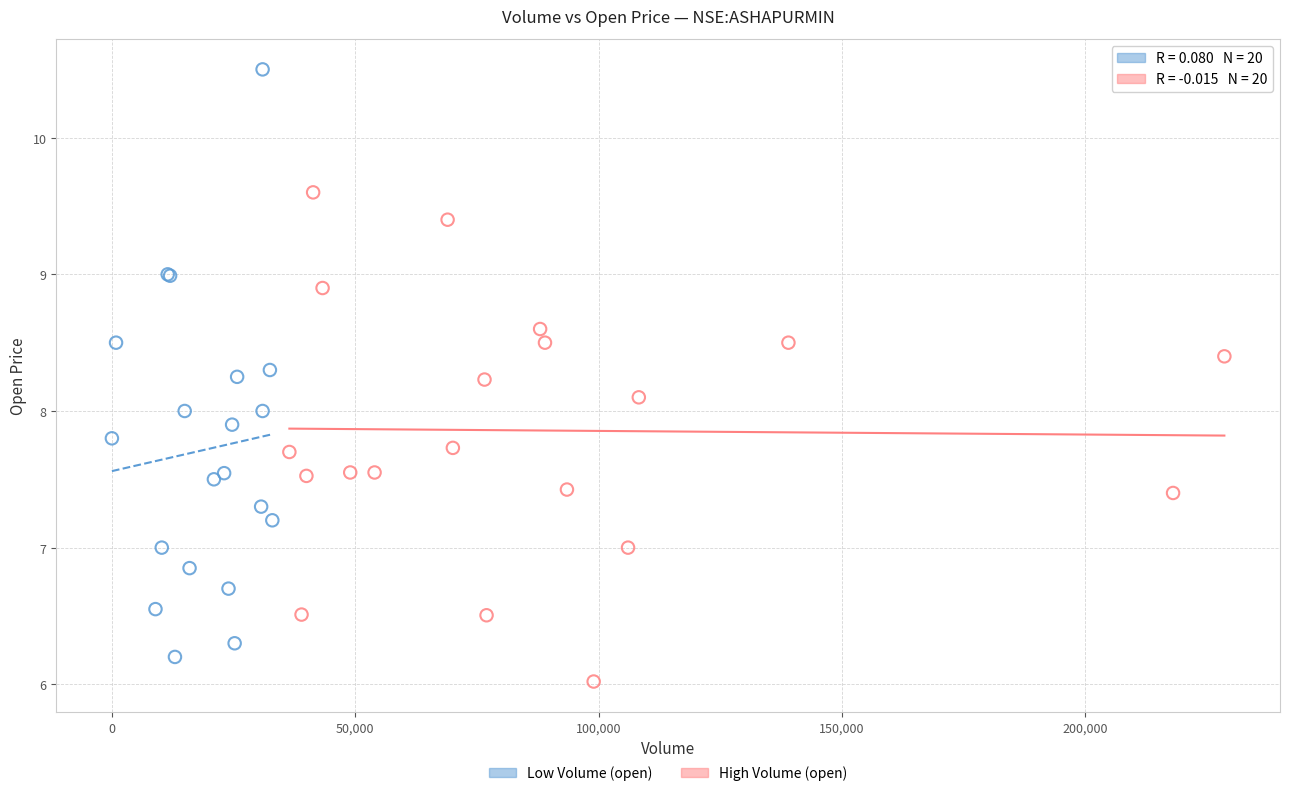

Which series has the widest spread of Y values?

Low Volume (open)